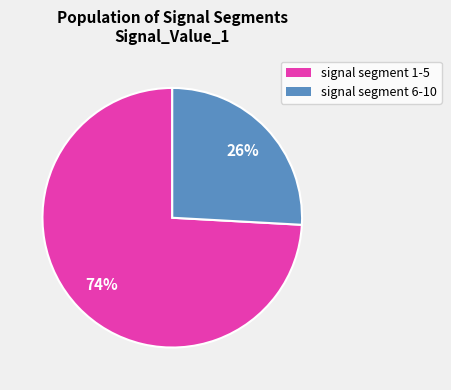

To the nearest percent, what is the average slice percentage?

50%